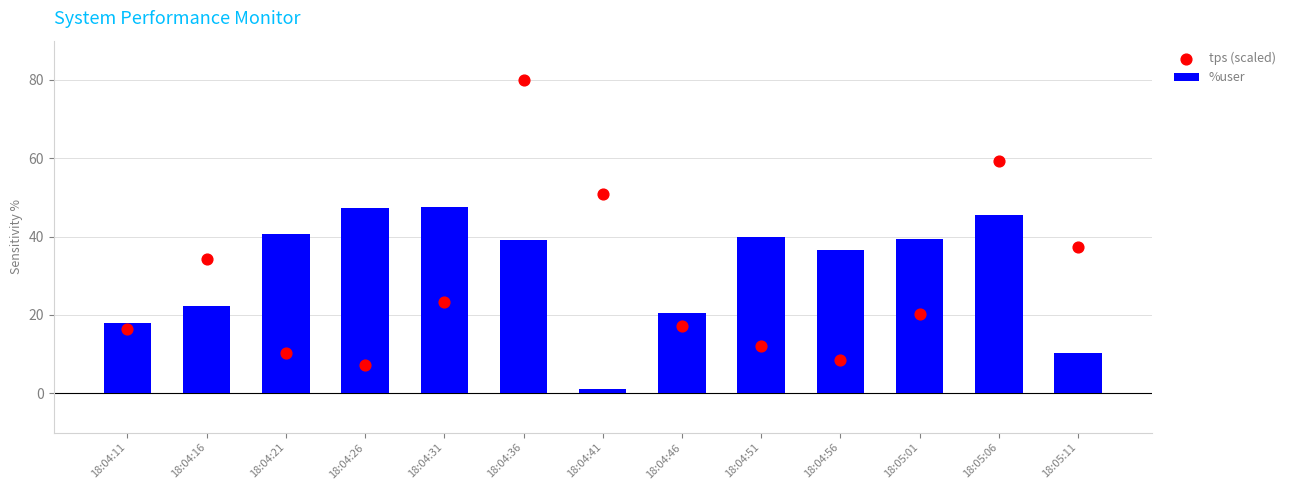

Which series contains the highest Y value?

tps (scaled)